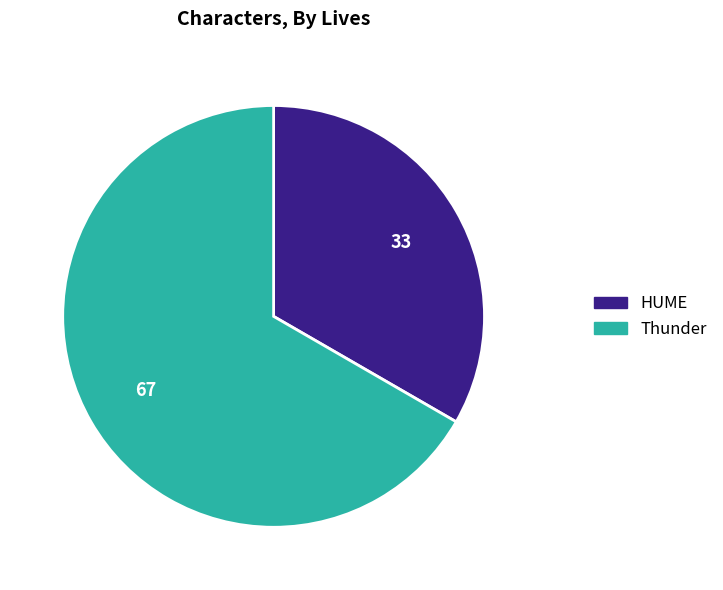

Does Thunder account for over 50% of the chart?

Yes